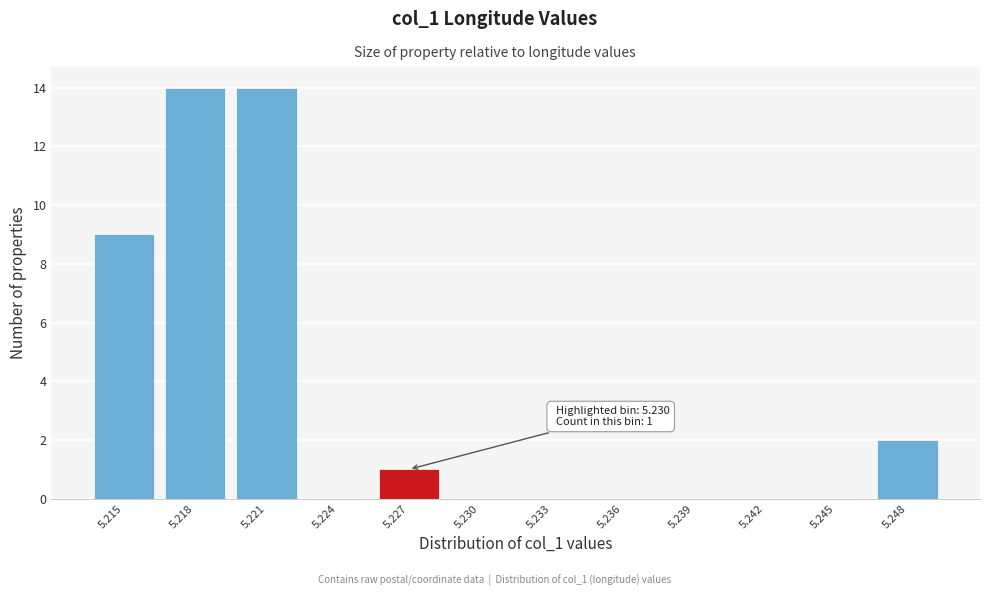

Reading left to right, extract all data points from this chart.

5.215=9	5.218=14	5.221=14	5.224=0	5.227=1	5.230=0	5.233=0	5.236=0	5.239=0	5.242=0	5.245=0	5.248=2